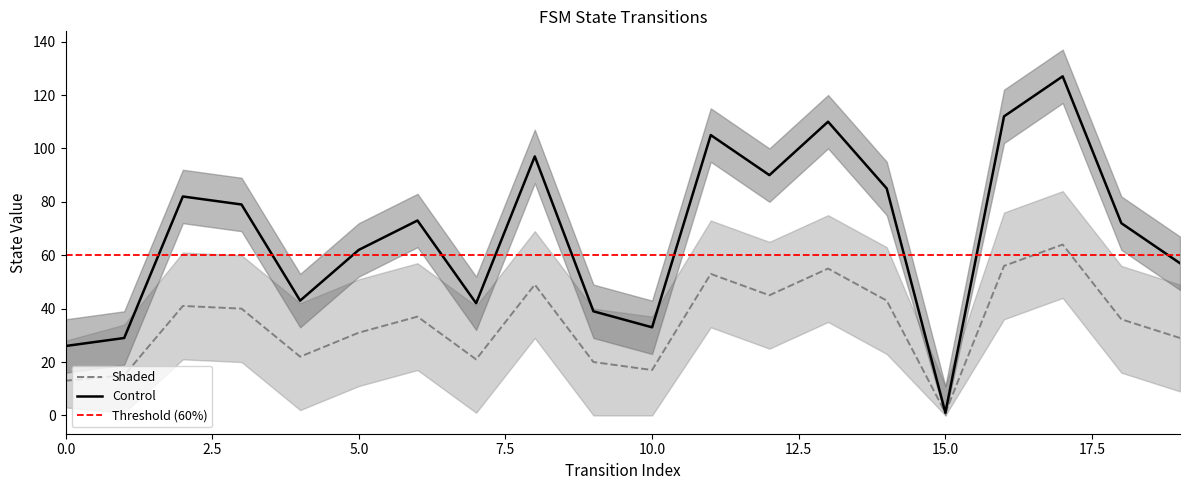

What is the maximum value shown in the chart?

127